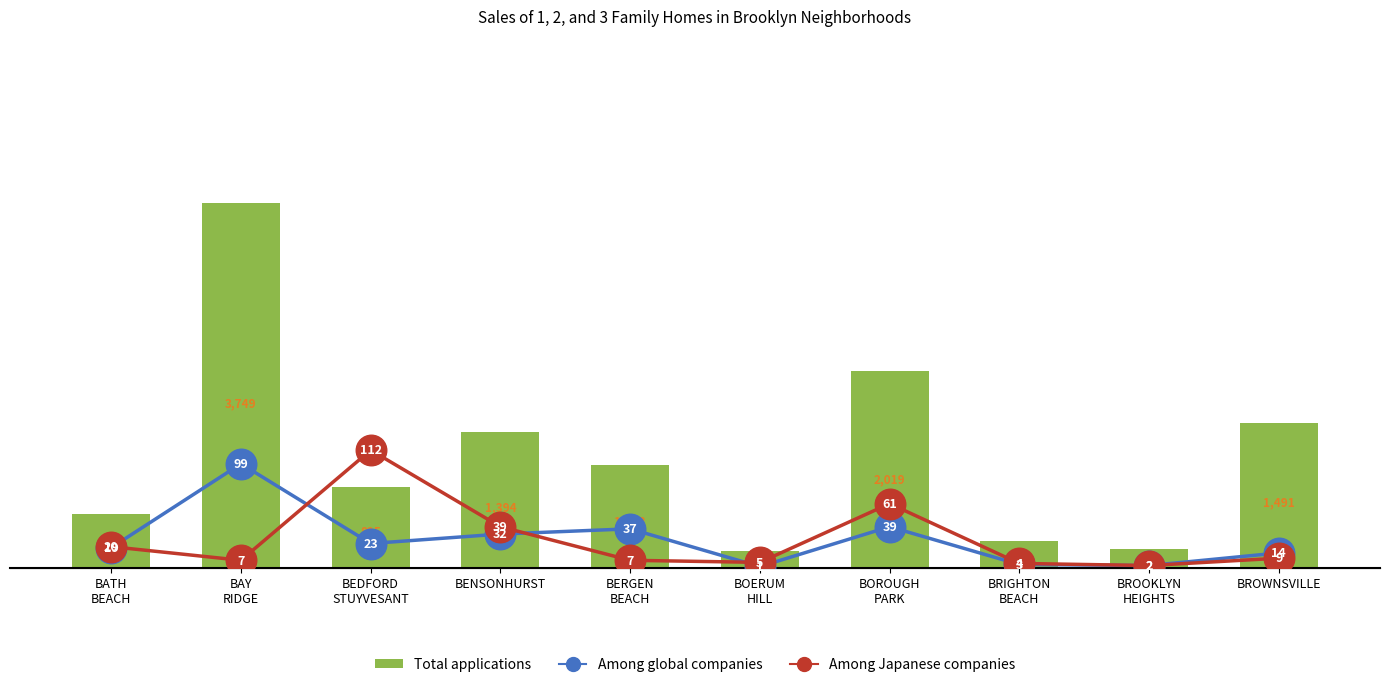

At BOERUM
HILL, list the series in order from smallest to largest.

Among global companies, Among Japanese companies, Total applications